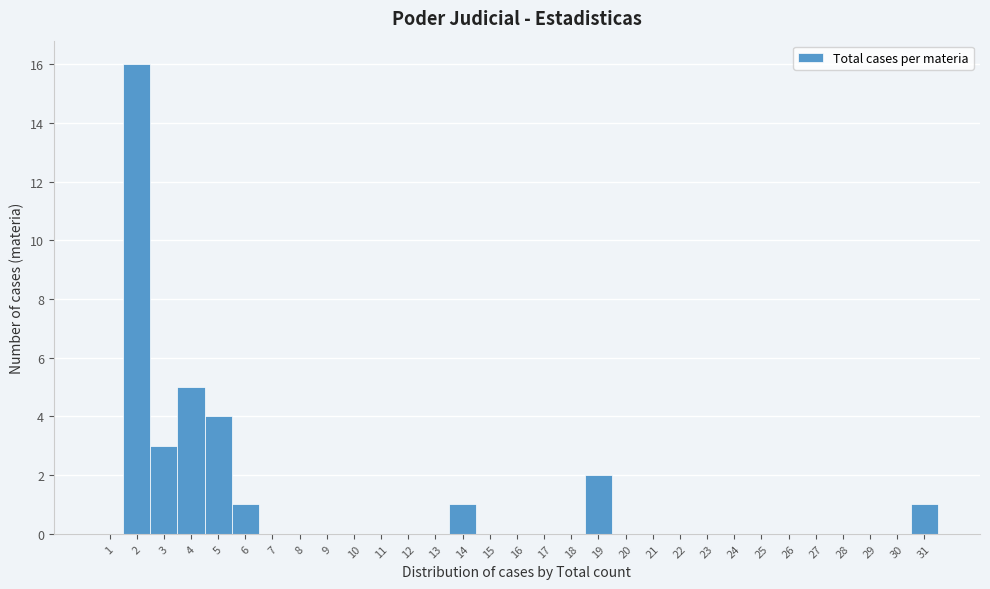

The chart shows a value of -10 at 7. True or false?

False